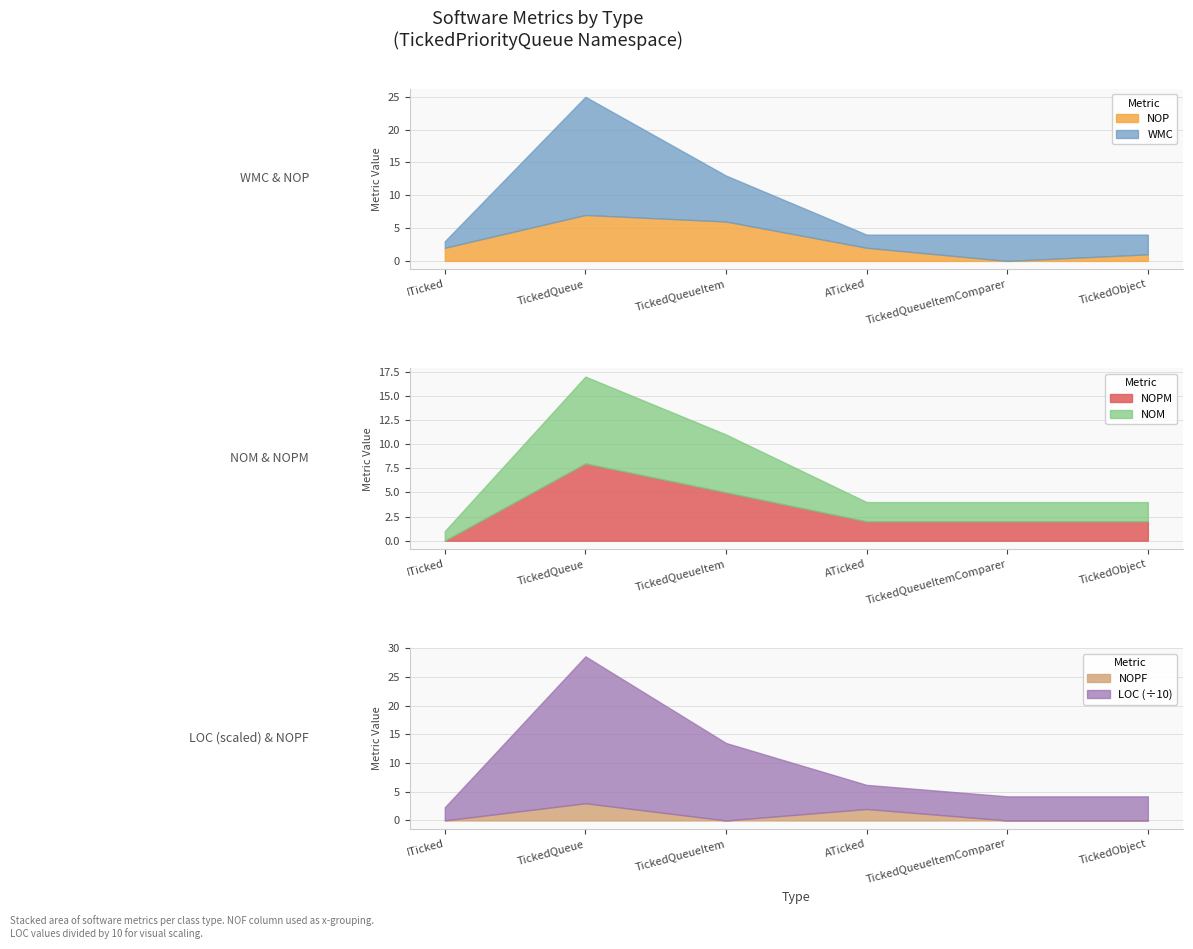

Read the NOPM value at ATicked.

2